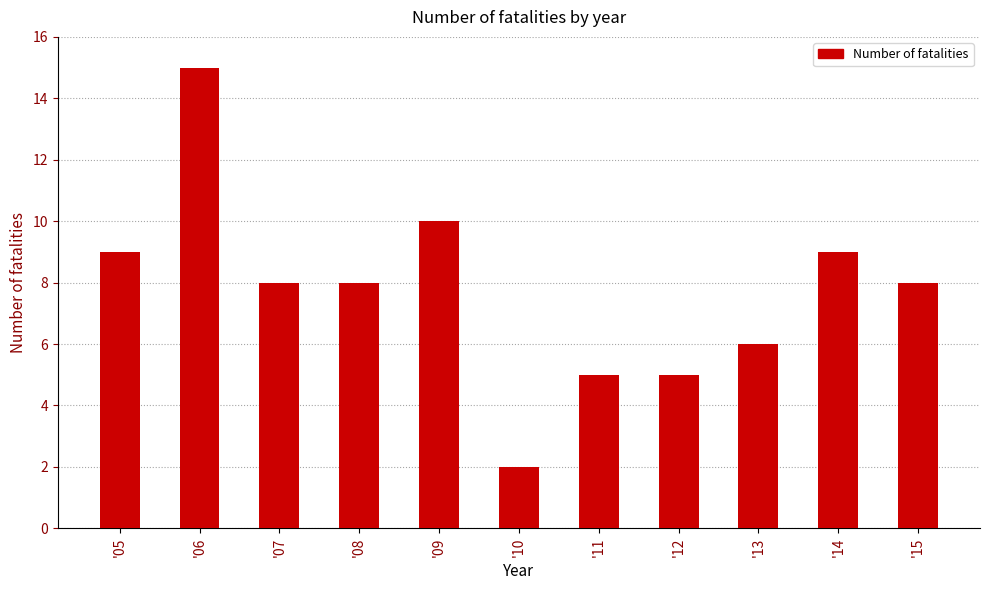

True or false: the data shows 8 at '11.

False